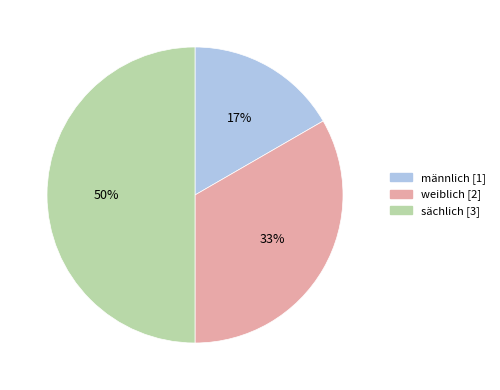

Combined, do sächlich and weiblich account for over 50%?

Yes